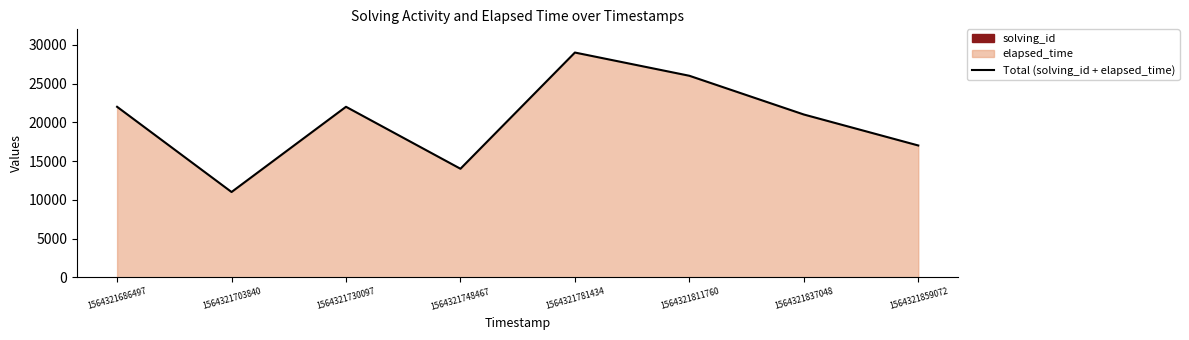

Which has a higher value, 1564321837048 or 1564321686497?

1564321686497